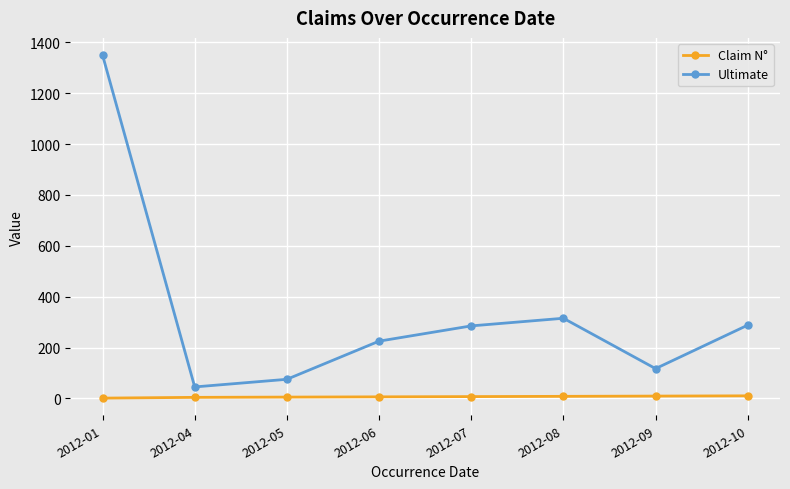

List the series in order of their overall mean, lowest first.

Claim N°, Ultimate